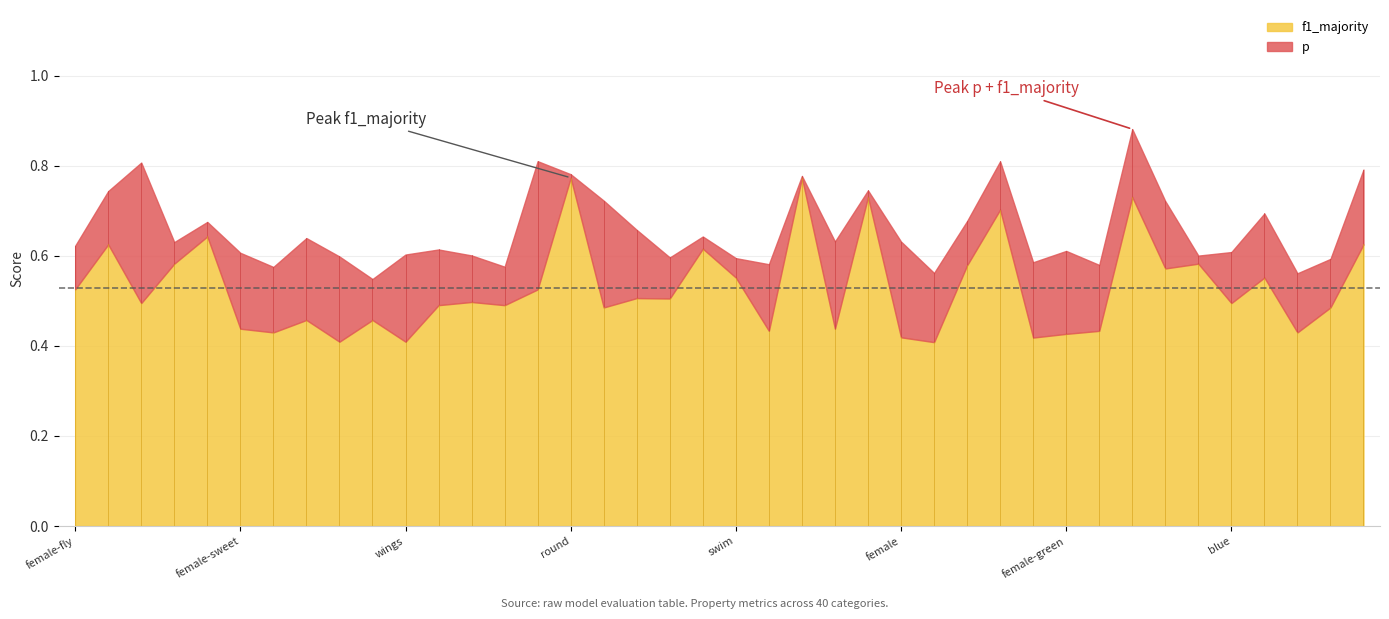

How many data points does each series have?

40